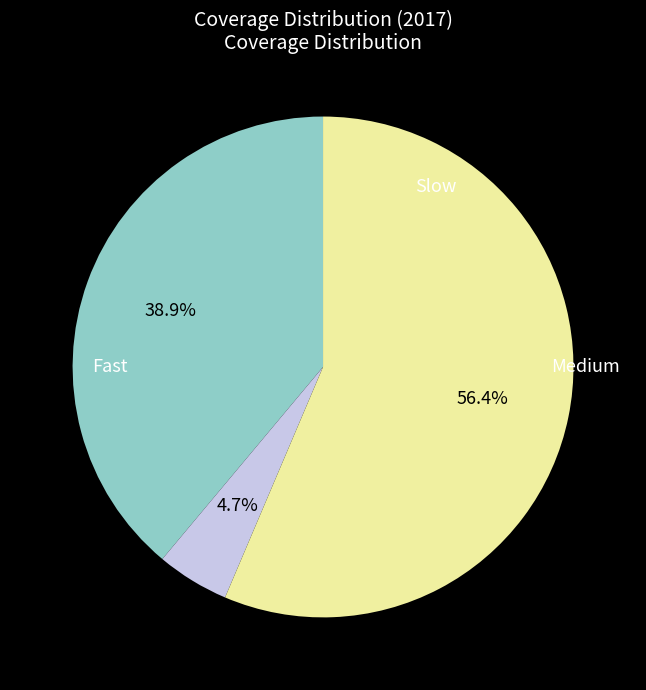

Is there a majority slice in this chart?

Yes